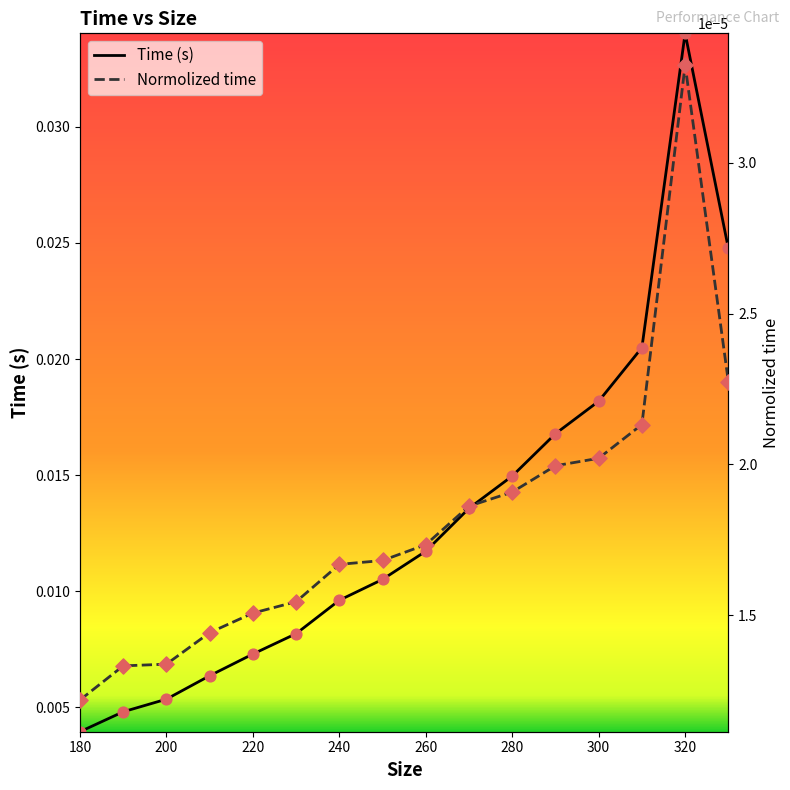

Which series contains the lowest Y value?

Normolized time